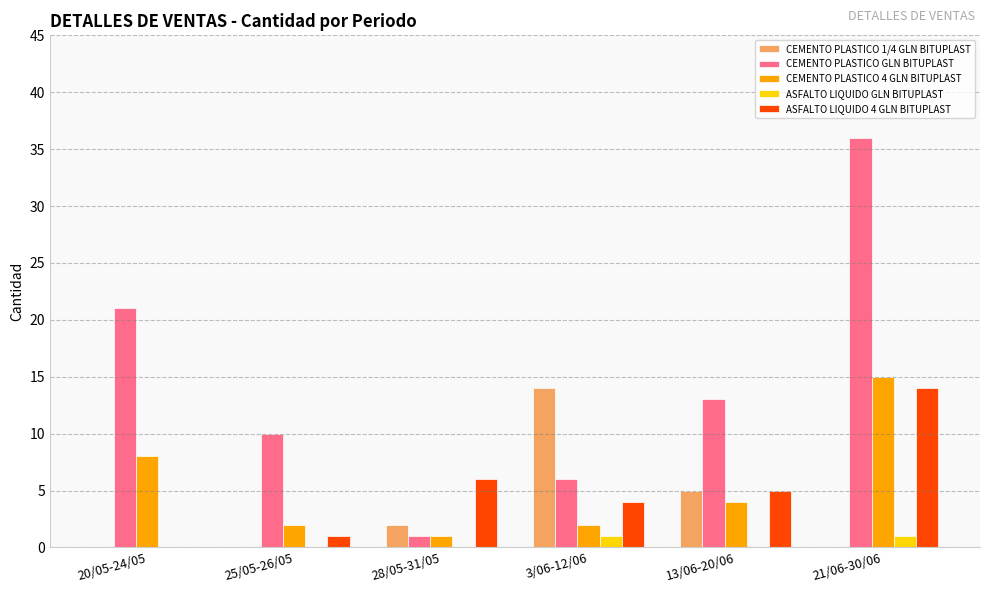

What is the spread (max minus min) of values at 21/06-30/06?

36